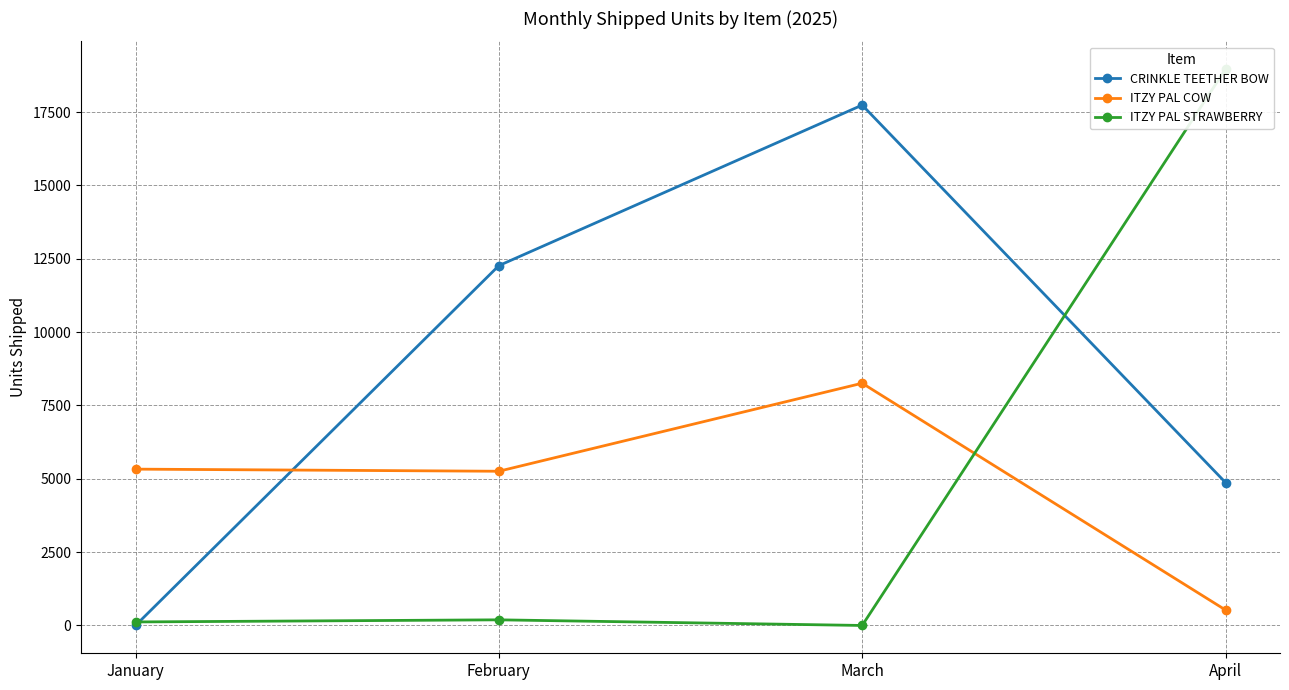

Reading left to right, extract all data points from this chart.

CRINKLE TEETHER BOW: 0	12264	17736	4872
ITZY PAL COW: 5328	5256	8256	528
ITZY PAL STRAWBERRY: 120	192	0	18960